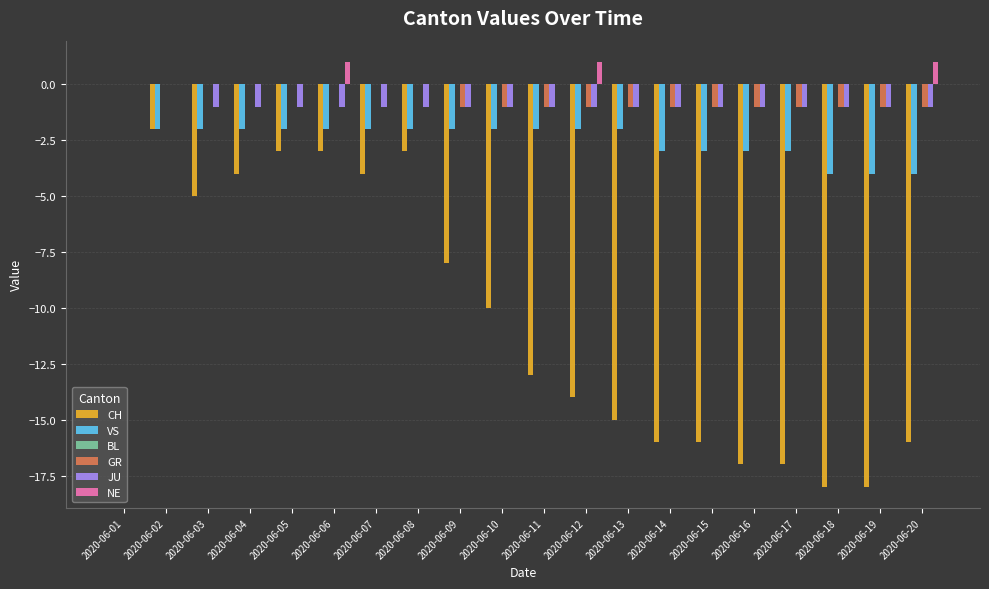

The CH series shows -2 at 2020-06-02. True or false?

True